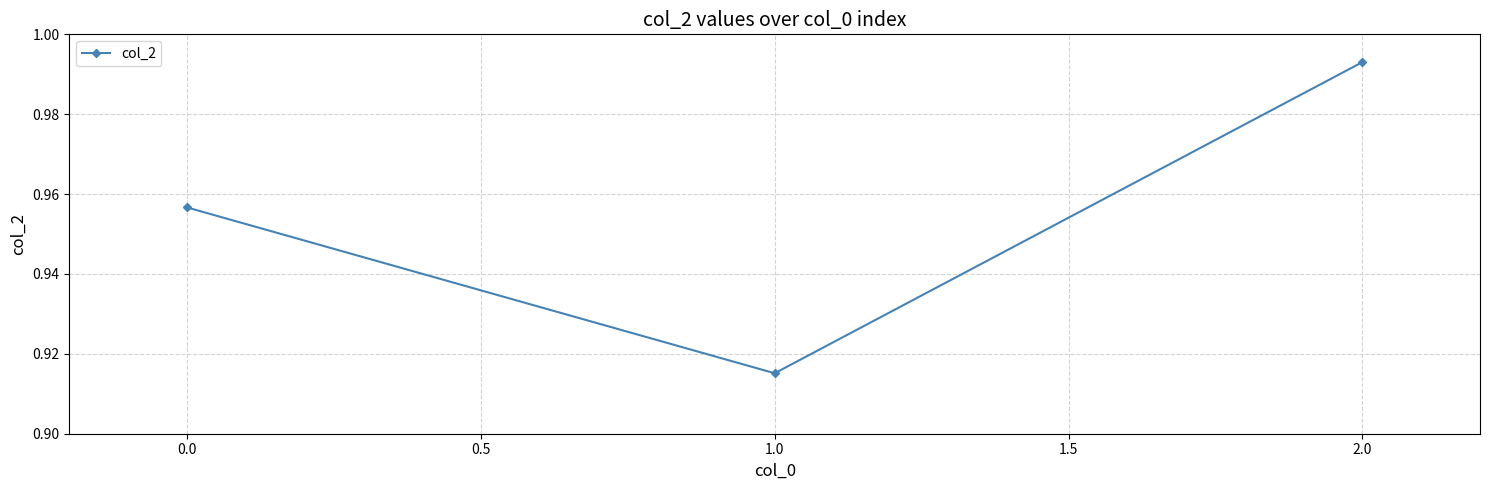

What is the label of the 1st point from the right?

2.0